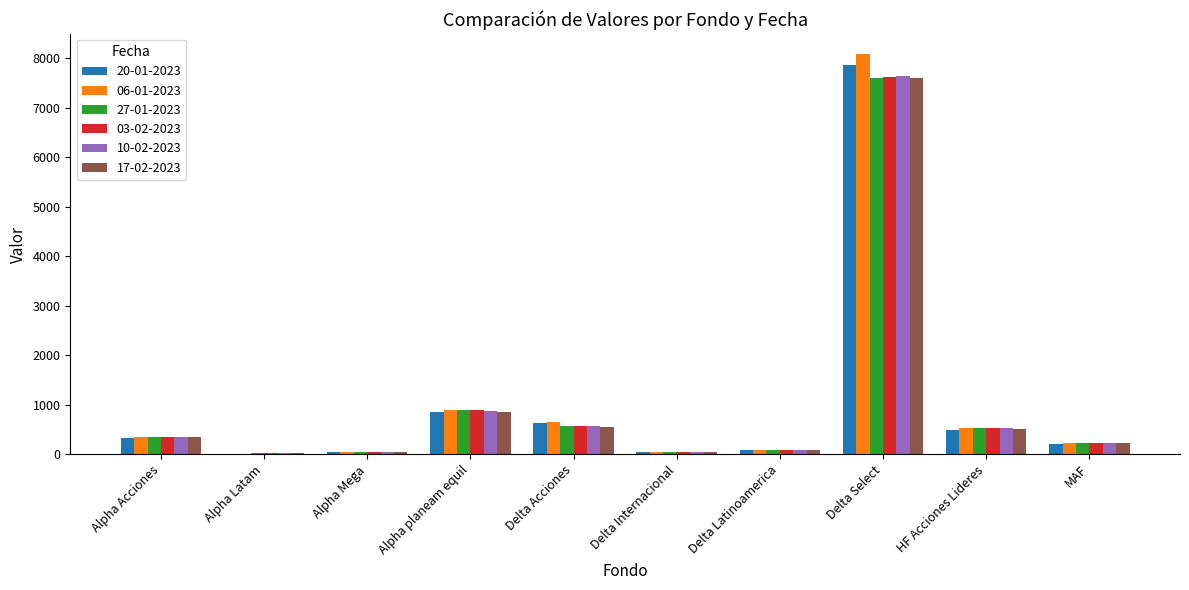

Which category has the highest value in the 03-02-2023 series?

Delta Select